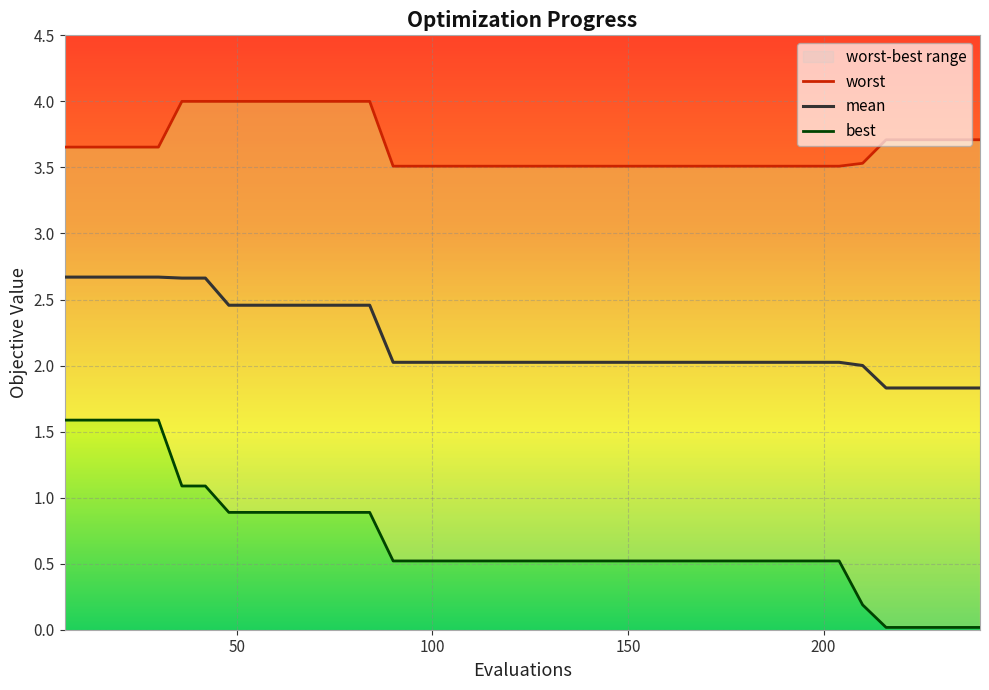

What is the maximum value for mean?

2.7